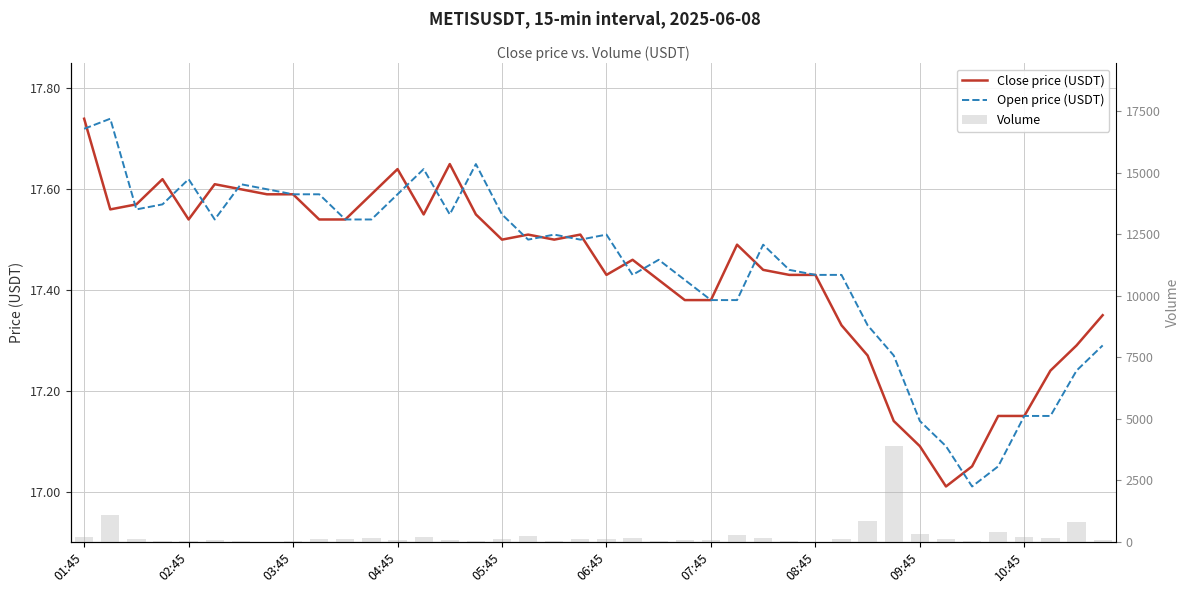

True or false: Close price (USDT) has a value of 28.8 at 30.

False